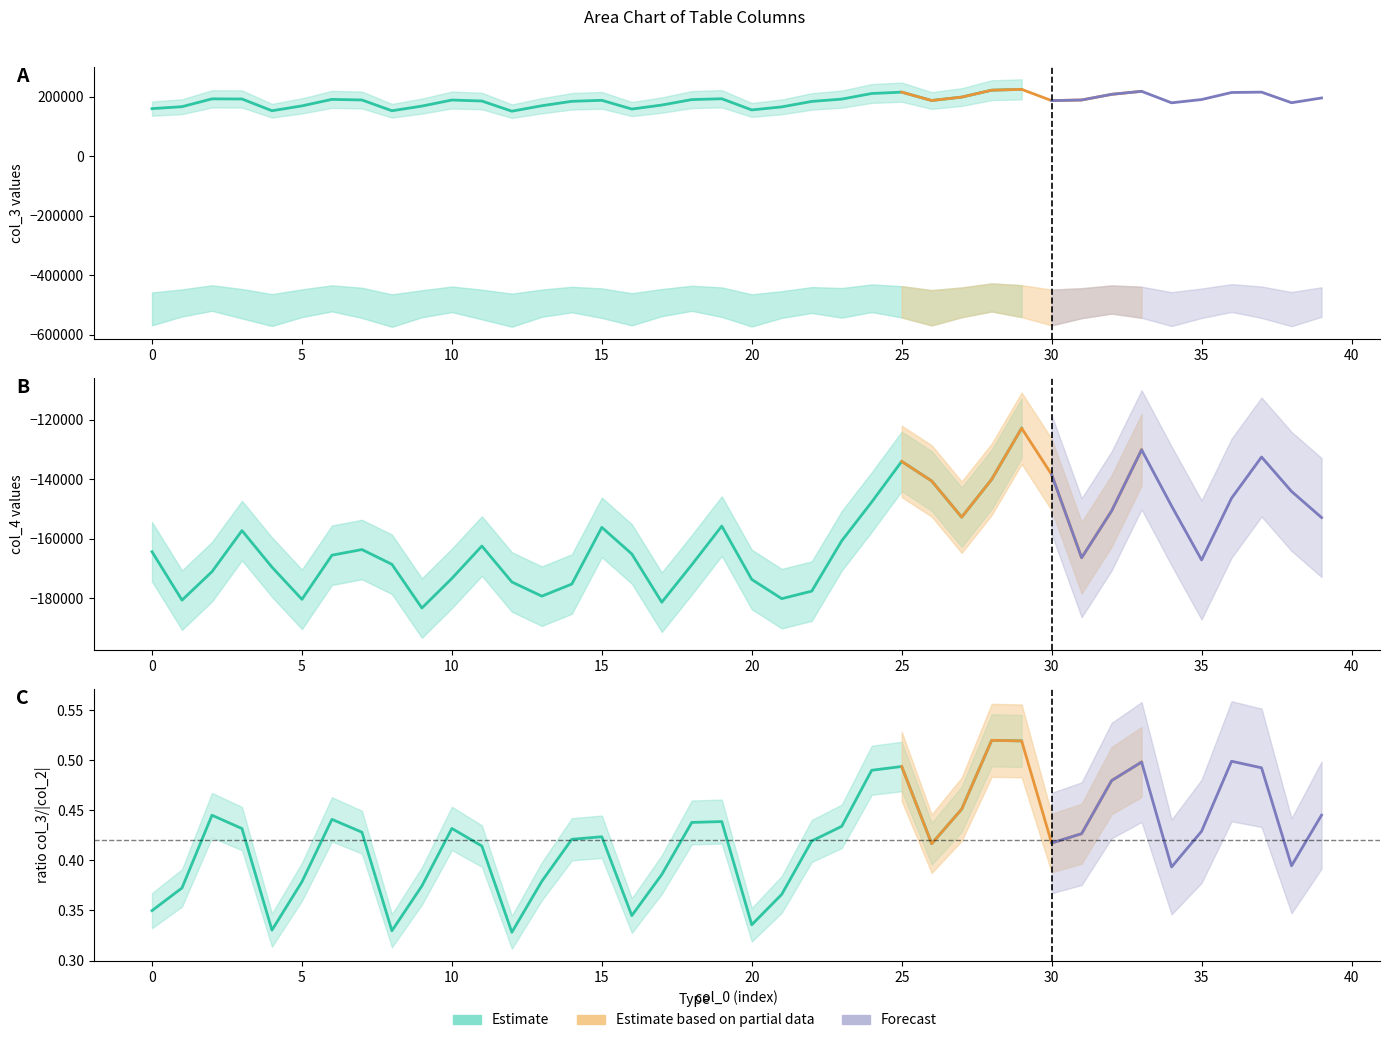

The col_2 series shows -427828 at 28. True or false?

True